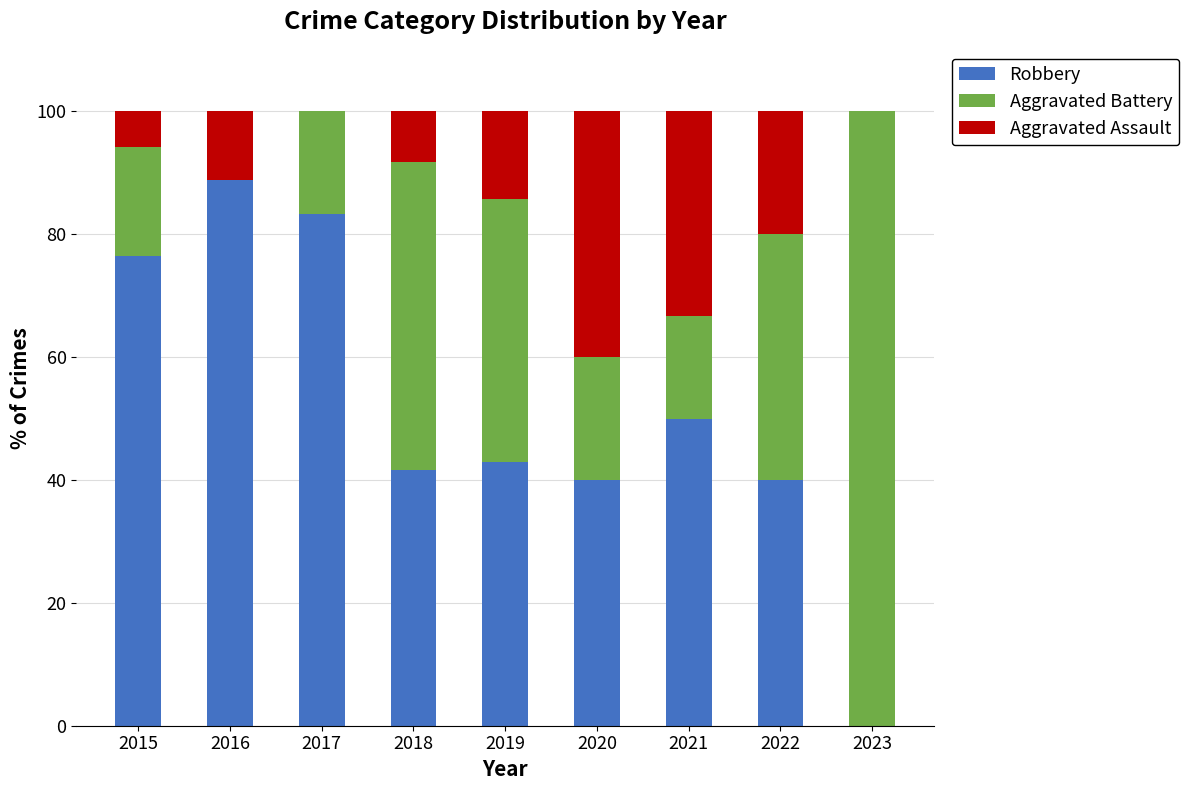

What is the total value across all series at 2021?

100.0